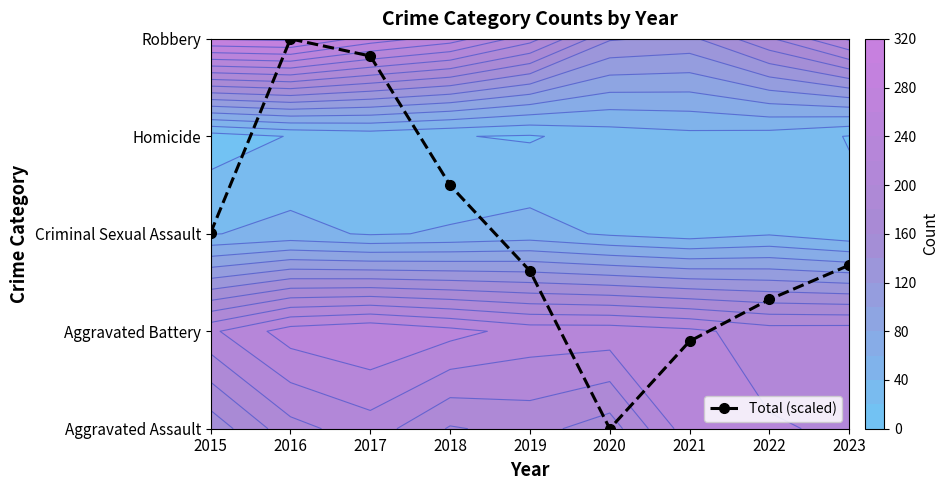

What is the sum of the values at 2016 and 2022?

5.3